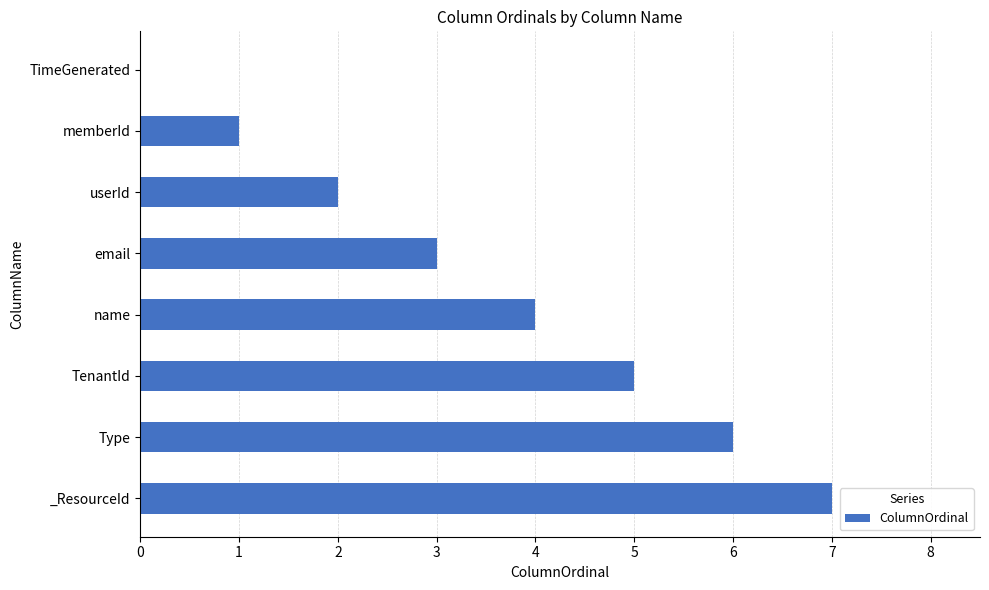

The value at email is 3. True or false?

True